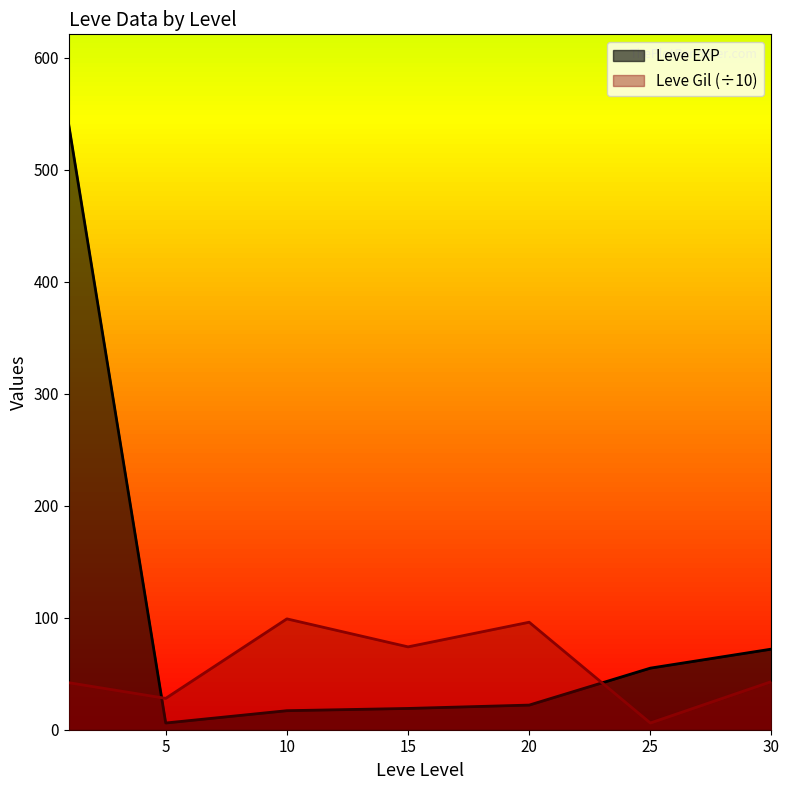

What is the maximum value shown in the chart?

540